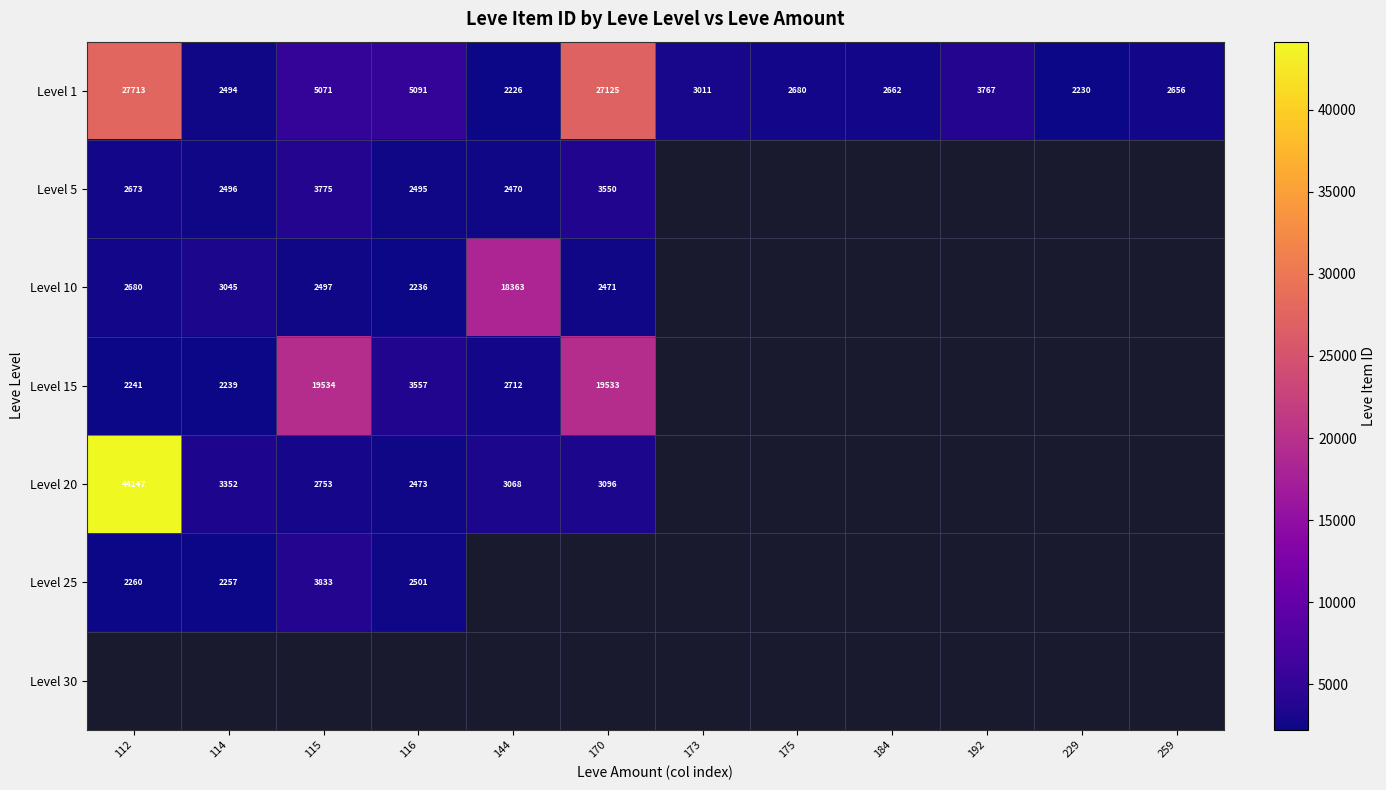

At how many categories does at least one series exceed 16108?

4